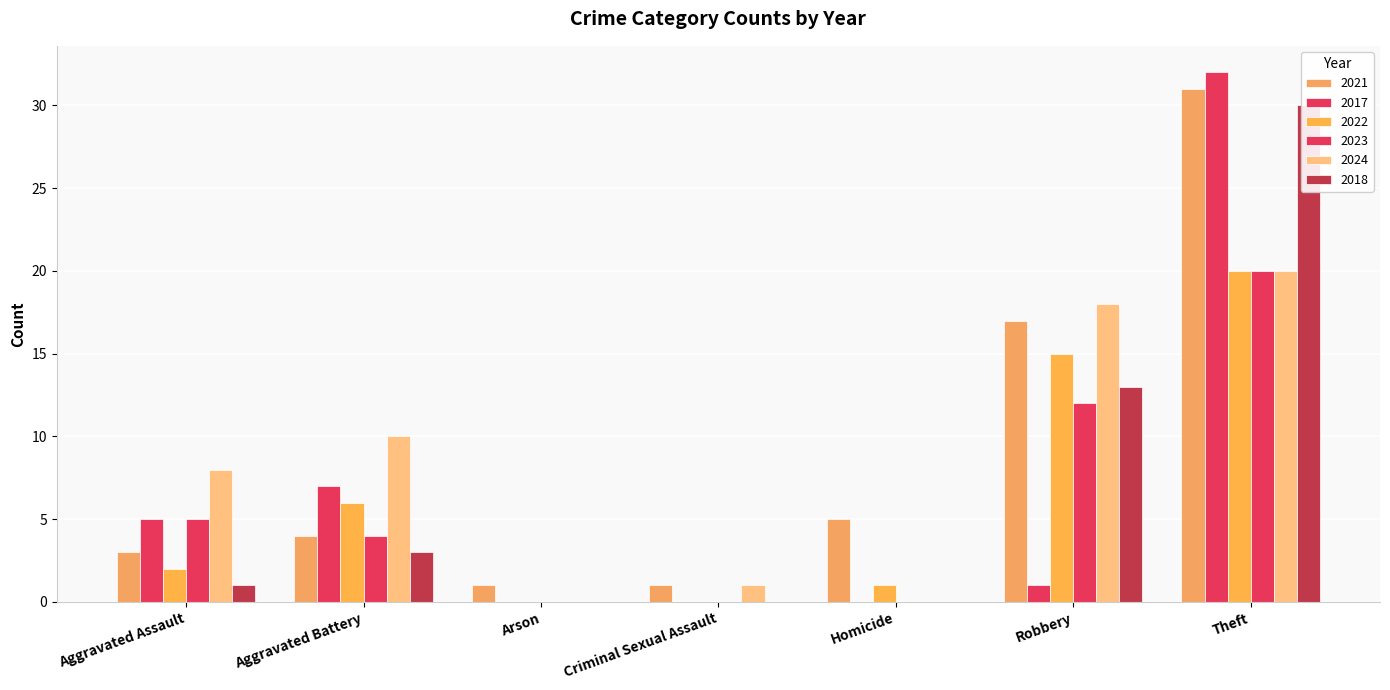

Are the bars grouped side by side (vs. stacked)?

Yes